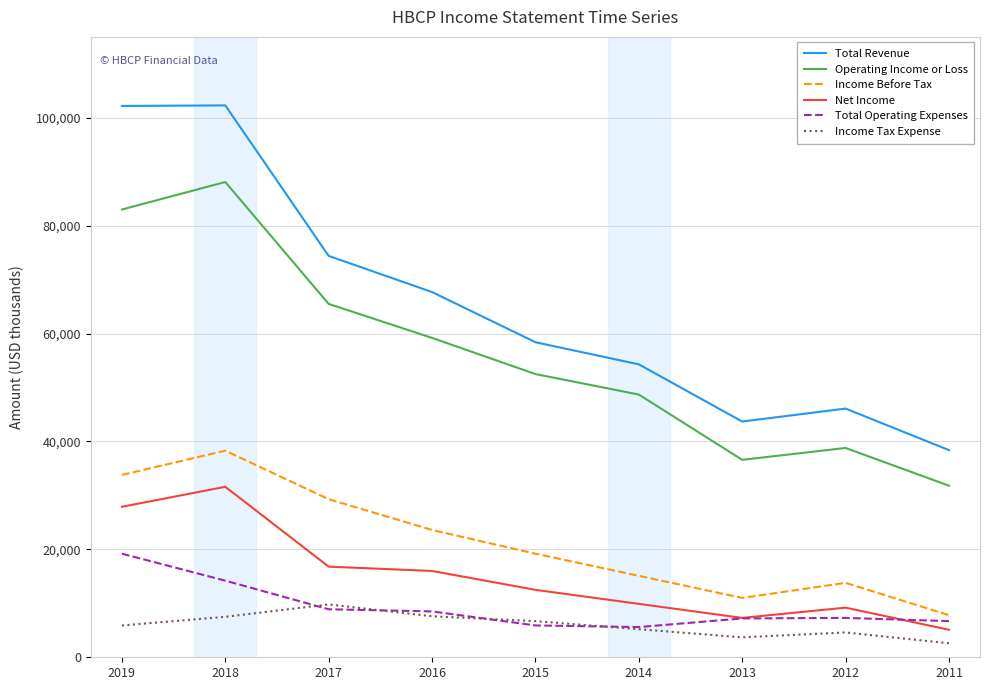

The value of Income Before Tax at 2015 is 19200. True or false?

True